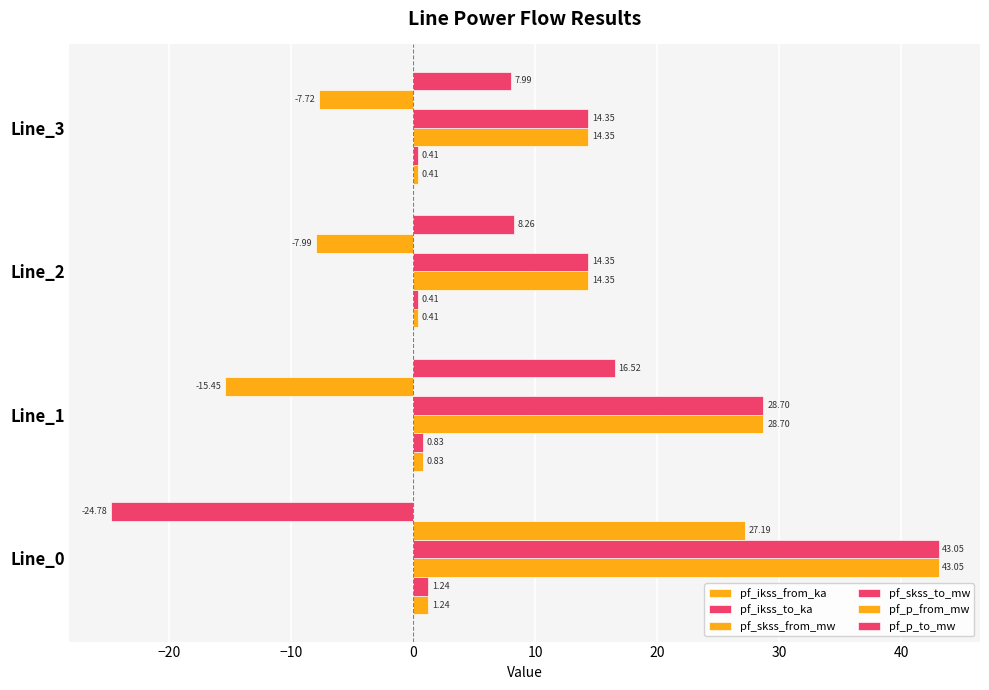

How many values in the pf_skss_to_mw series are below 28?

2